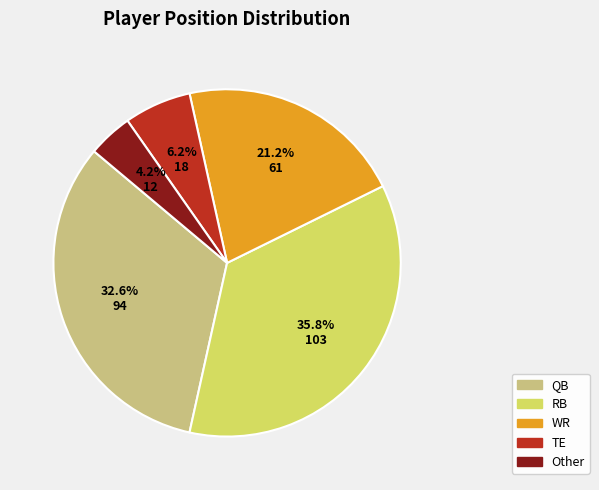

To the nearest percent, what is the average slice percentage?

20%